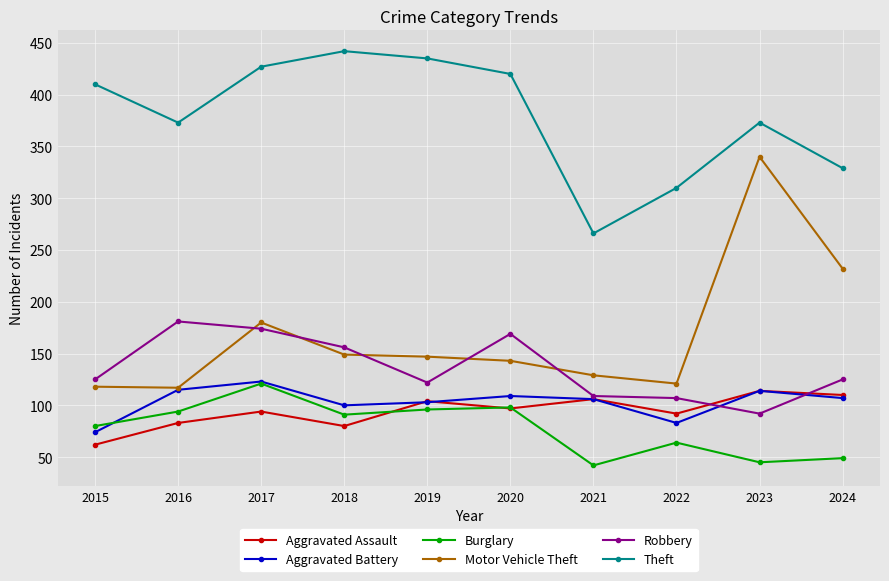

True or false: Motor Vehicle Theft and Burglary intersect in this chart.

False